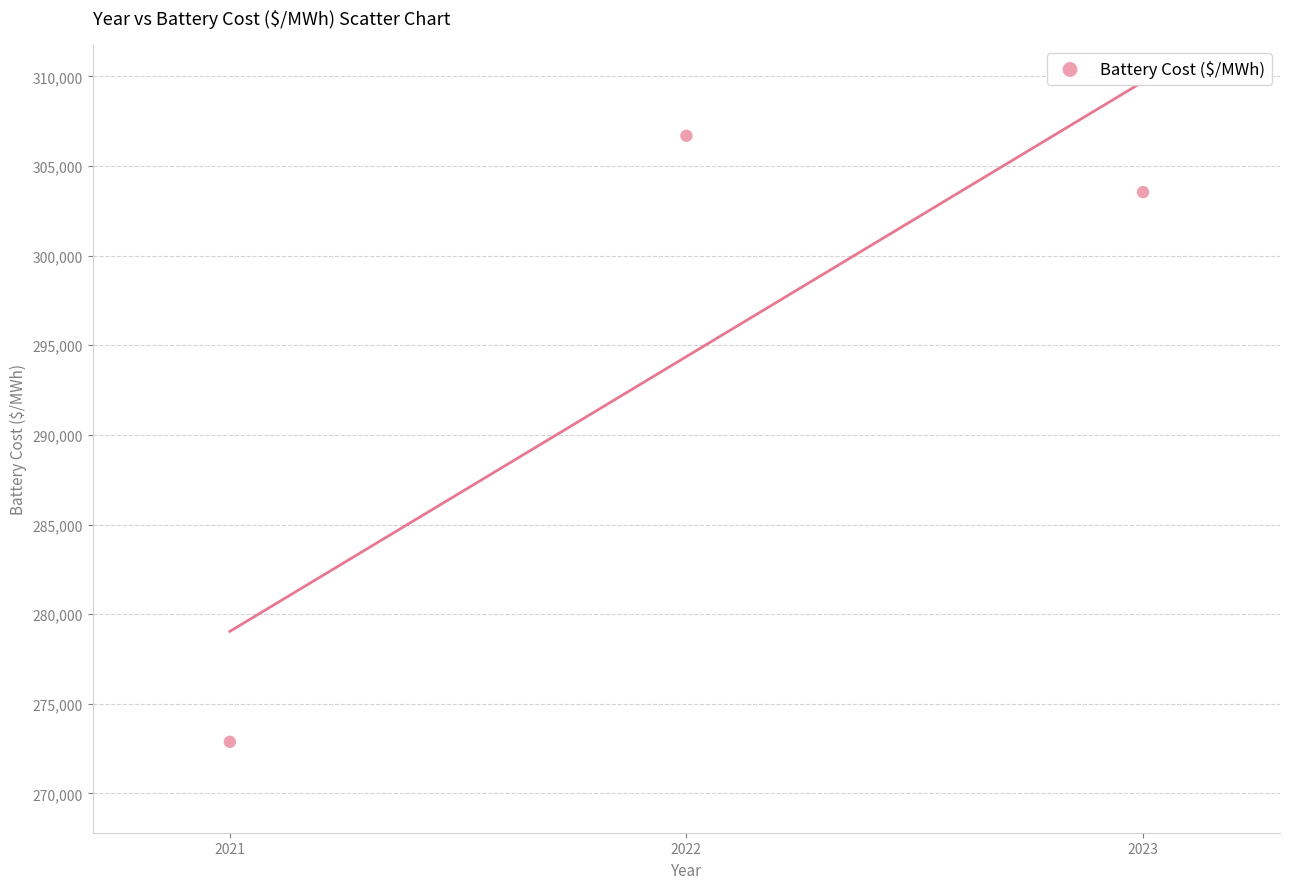

What is the average Y value?

294371.1